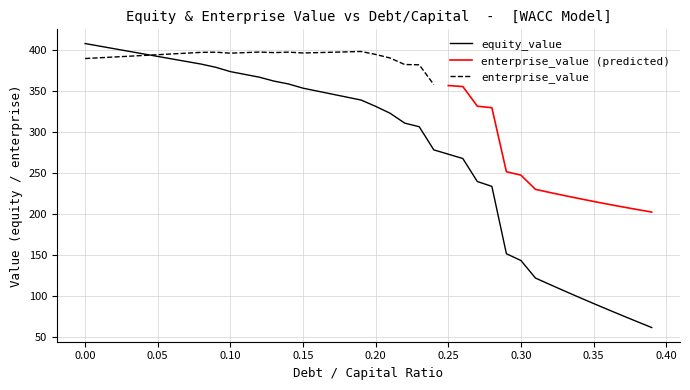

Reading right to left, transcribe all the data shown in this chart.

equity_value: 39=61.1	38=68.3	37=75.5	36=82.9	35=90.4	34=98.0	33=105.7	32=113.5	31=121.5	30=142.9	29=151.1	28=233.4	27=239.3	26=267.4	25=272.6	24=277.9	23=306.2	22=310.6	21=322.6	20=331.0	19=338.7	18=342.3	17=346.0	16=349.6	15=353.2	14=358.3	13=361.9	12=366.6	11=370.0	10=373.4	9=378.7	8=382.6	7=385.7	6=388.8	5=392.0	4=395.1	3=398.3	2=401.4	1=404.6	0=407.7
enterprise_value: 39=202.0	38=205.1	37=208.3	36=211.6	35=215.0	34=218.5	33=222.1	32=225.9	31=229.7	30=247.1	29=251.2	28=329.4	27=331.2	26=355.2	25=356.4	24=357.6	23=381.8	22=382.1	21=390.0	20=394.4	19=398.0	18=397.5	17=397.1	16=396.6	15=396.2	14=397.2	13=396.6	12=397.3	11=396.6	10=396.0	9=397.1	8=396.9	7=396.0	6=395.0	5=394.1	4=393.1	3=392.2	2=391.3	1=390.3	0=389.4
debt_capital: 39=0.4	38=0.4	37=0.4	36=0.4	35=0.3	34=0.3	33=0.3	32=0.3	31=0.3	30=0.3	29=0.3	28=0.3	27=0.3	26=0.3	25=0.2	24=0.2	23=0.2	22=0.2	21=0.2	20=0.2	19=0.2	18=0.2	17=0.2	16=0.2	15=0.1	14=0.1	13=0.1	12=0.1	11=0.1	10=0.1	9=0.1	8=0.1	7=0.1	6=0.1	5=0.1	4=0.0	3=0.0	2=0.0	1=0.0	0=0.0